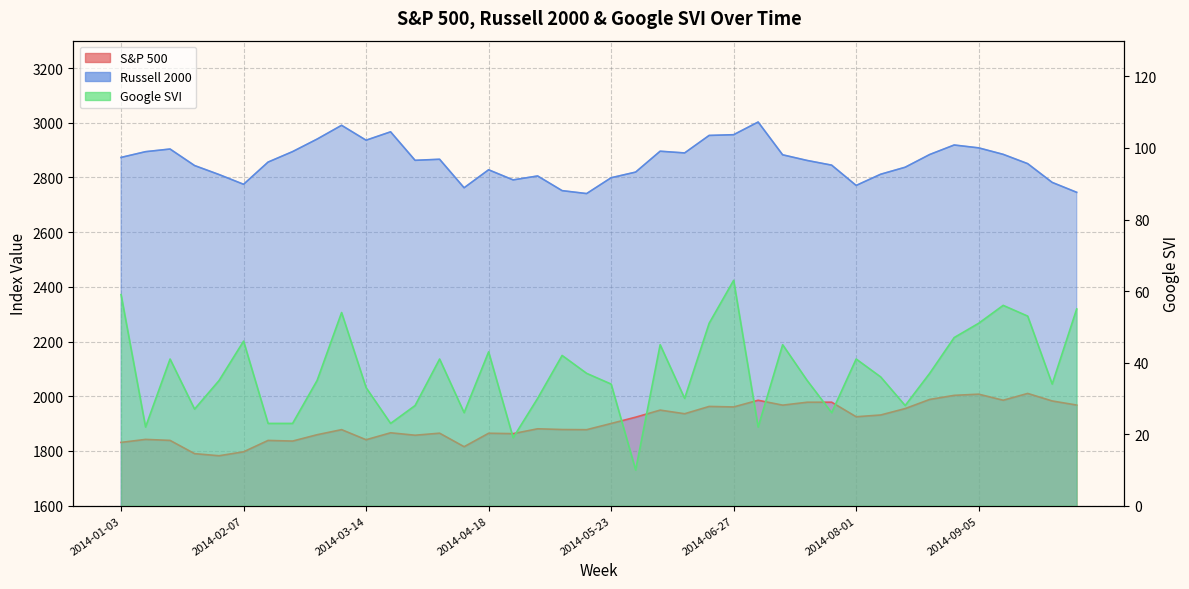

At which label does S&P 500 first exceed 1900?

2014-05-23